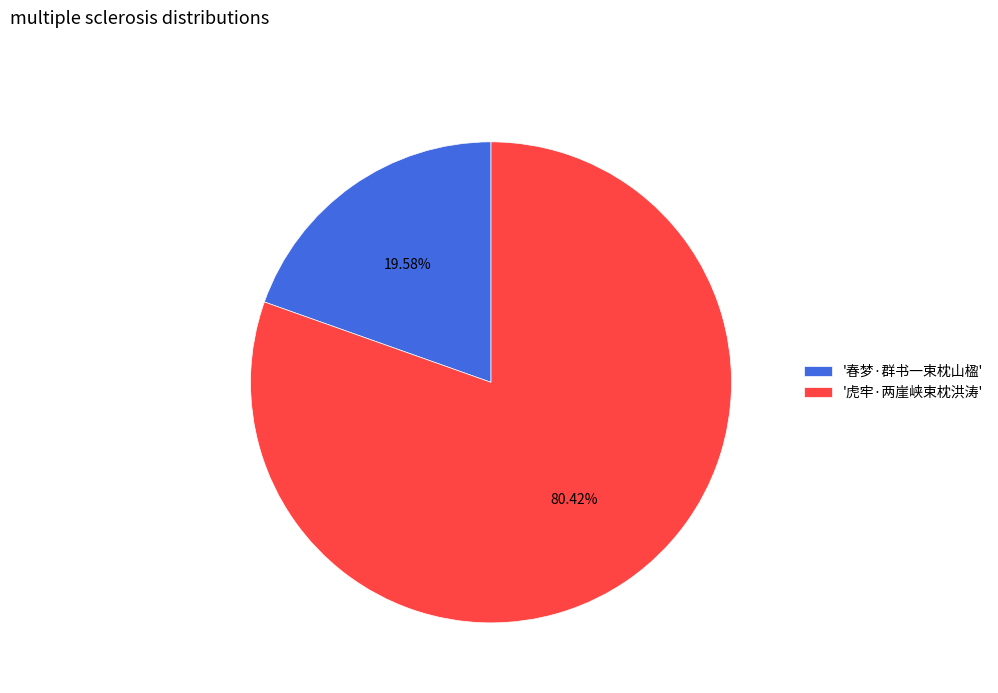

Which slice is the smallest?

'春梦·群书一束枕山楹'